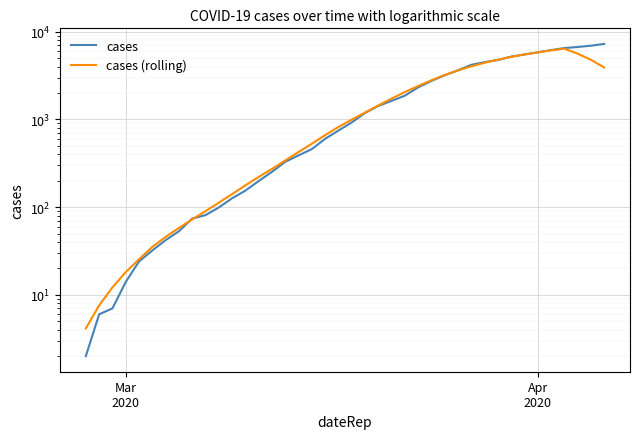

Count the number of data series in this chart.

2